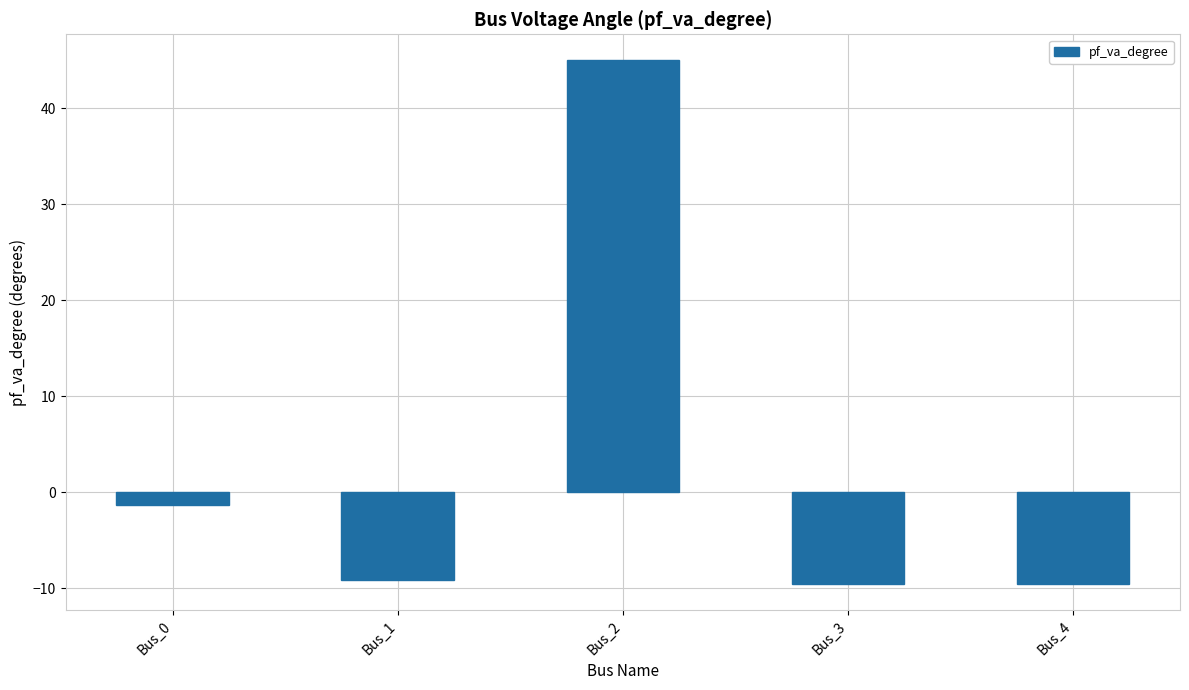

Reading left to right, transcribe all the data shown in this chart.

Bus_0=-1.3	Bus_1=-9.2	Bus_2=45.0	Bus_3=-9.5	Bus_4=-9.5